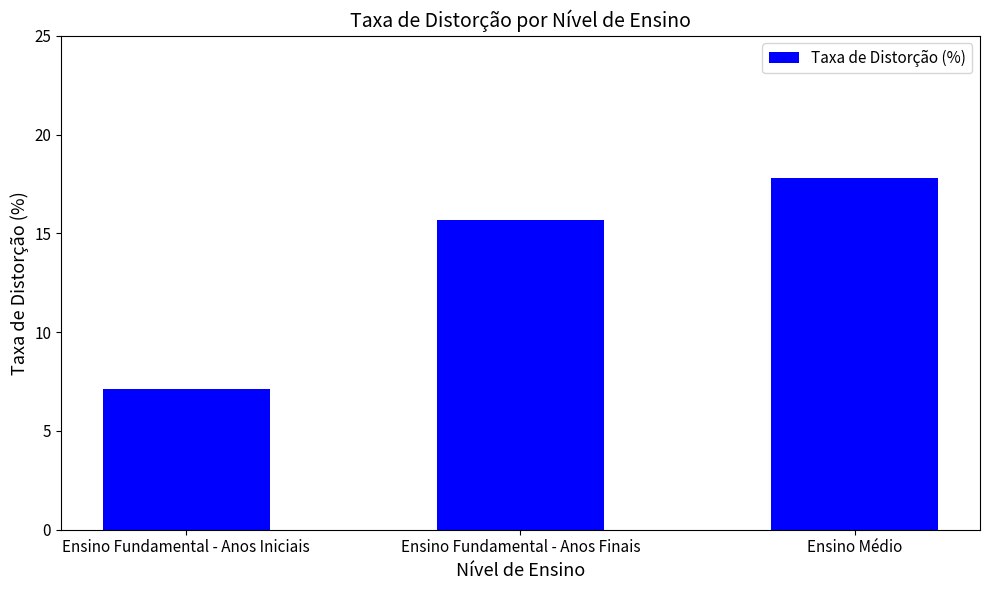

What is the difference between the values at Ensino Médio and Ensino Fundamental - Anos Finais?

2.1